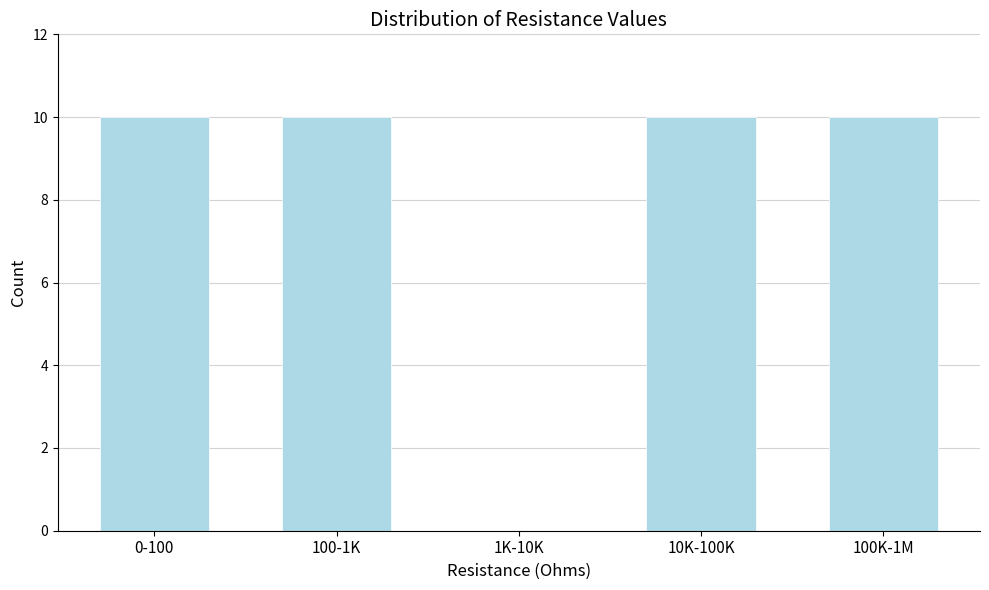

Reading left to right, what are all the values shown in this chart?

0-100=10	100-1K=10	1K-10K=0	10K-100K=10	100K-1M=10